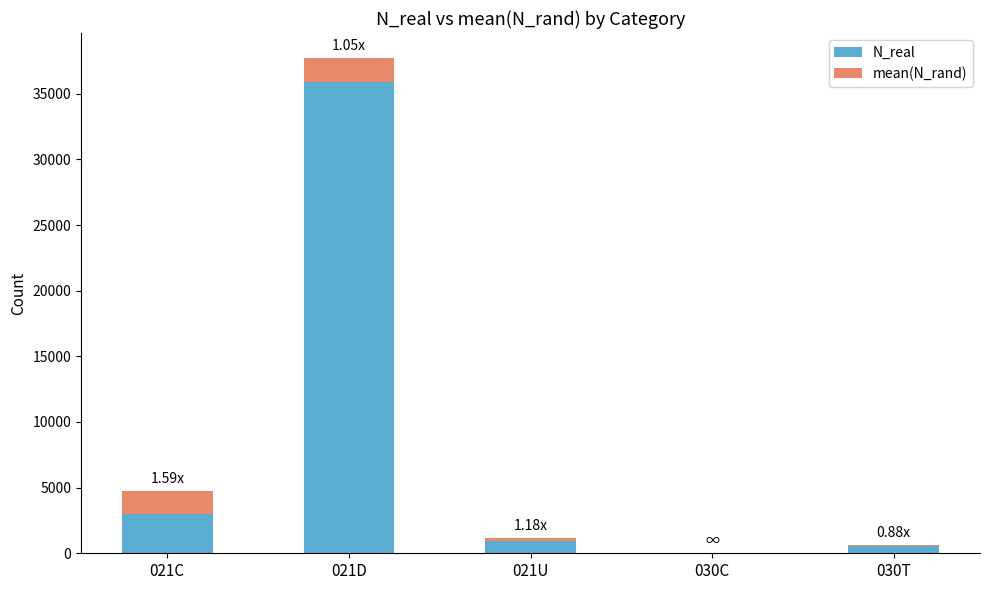

Count the number of data series in this chart.

2